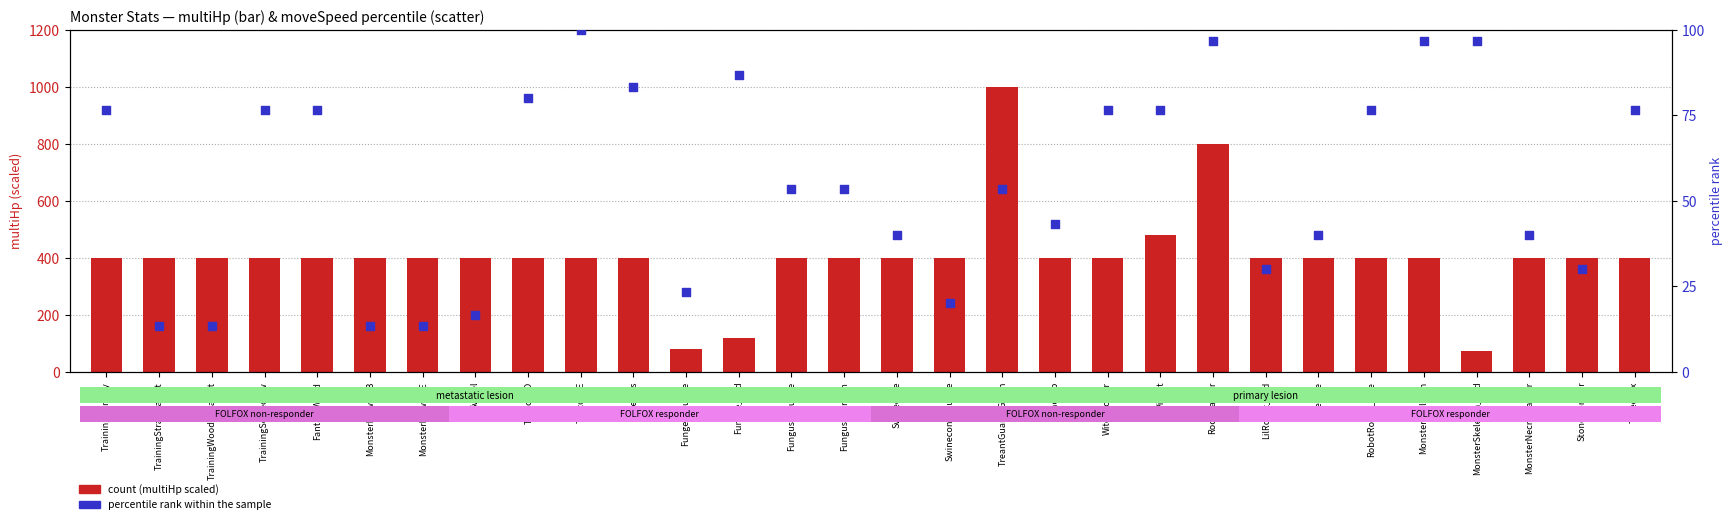

What are all the series names shown in the legend?

count (multiHp scaled), percentile rank within the sample